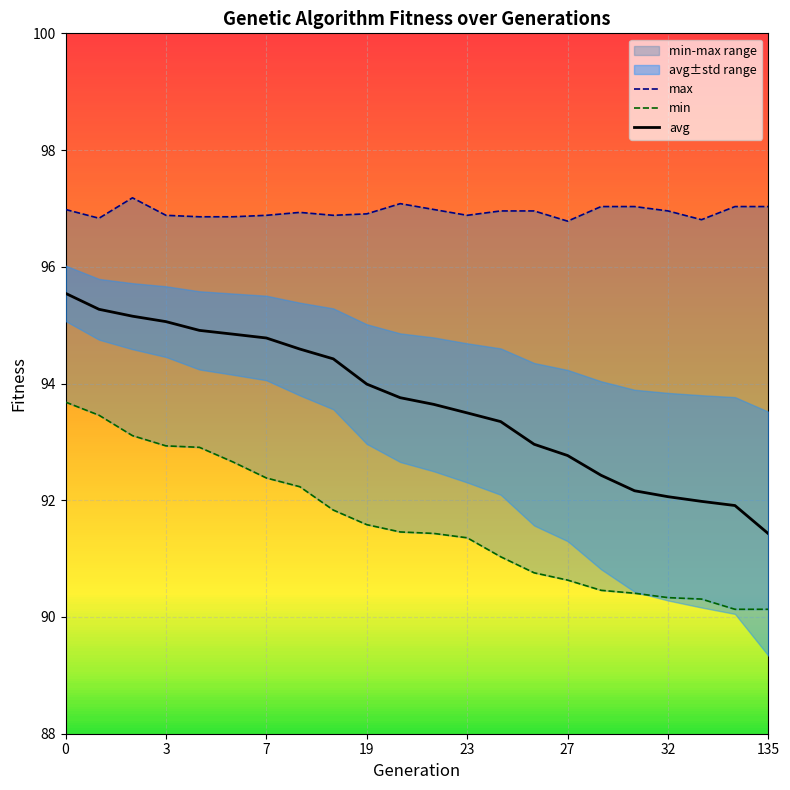

What is the highest value of the avg series?

95.5